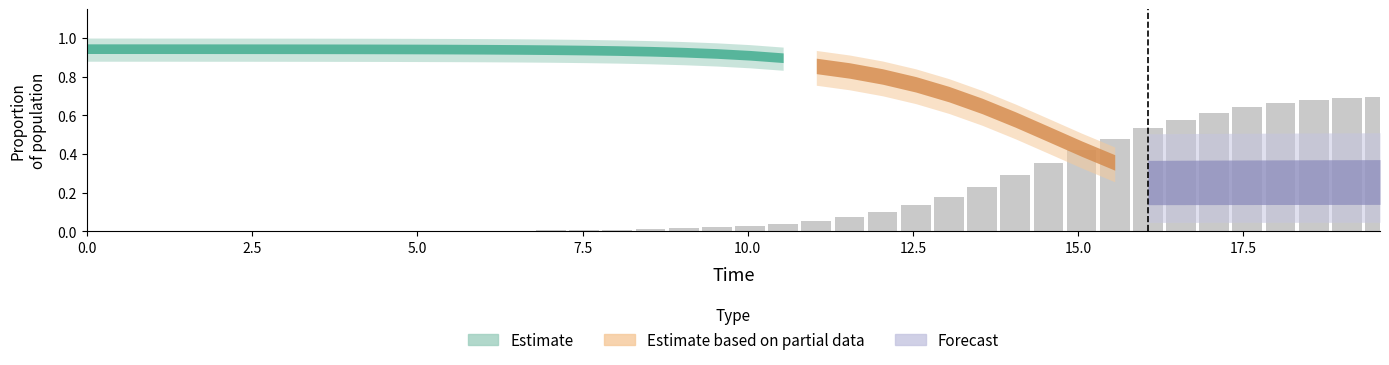

What is the sum of all values?

7.6